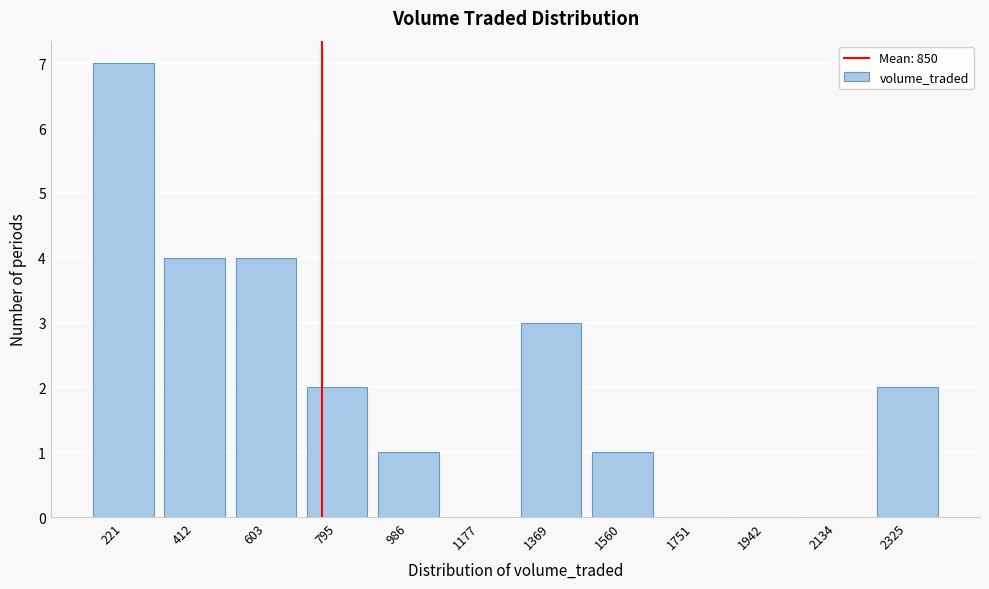

Reading right to left, extract all data points from this chart.

2325=2	2134=0	1942=0	1751=0	1560=1	1369=3	1177=0	986=1	795=2	603=4	412=4	221=7